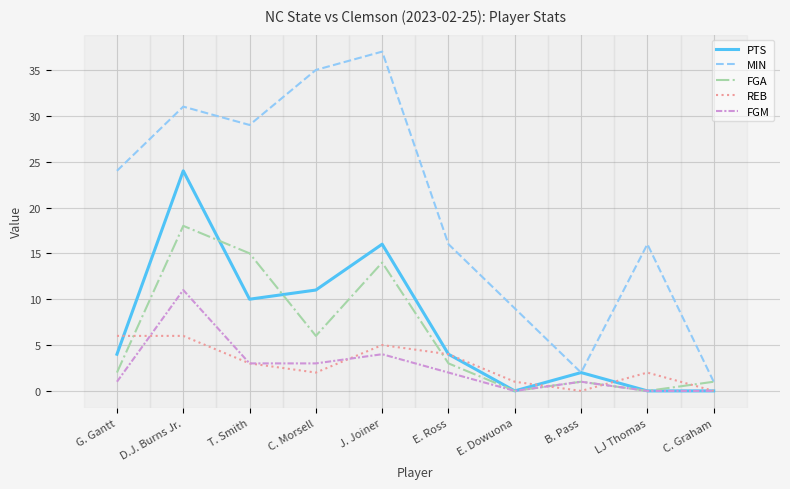

What is the maximum value shown in the chart?

37